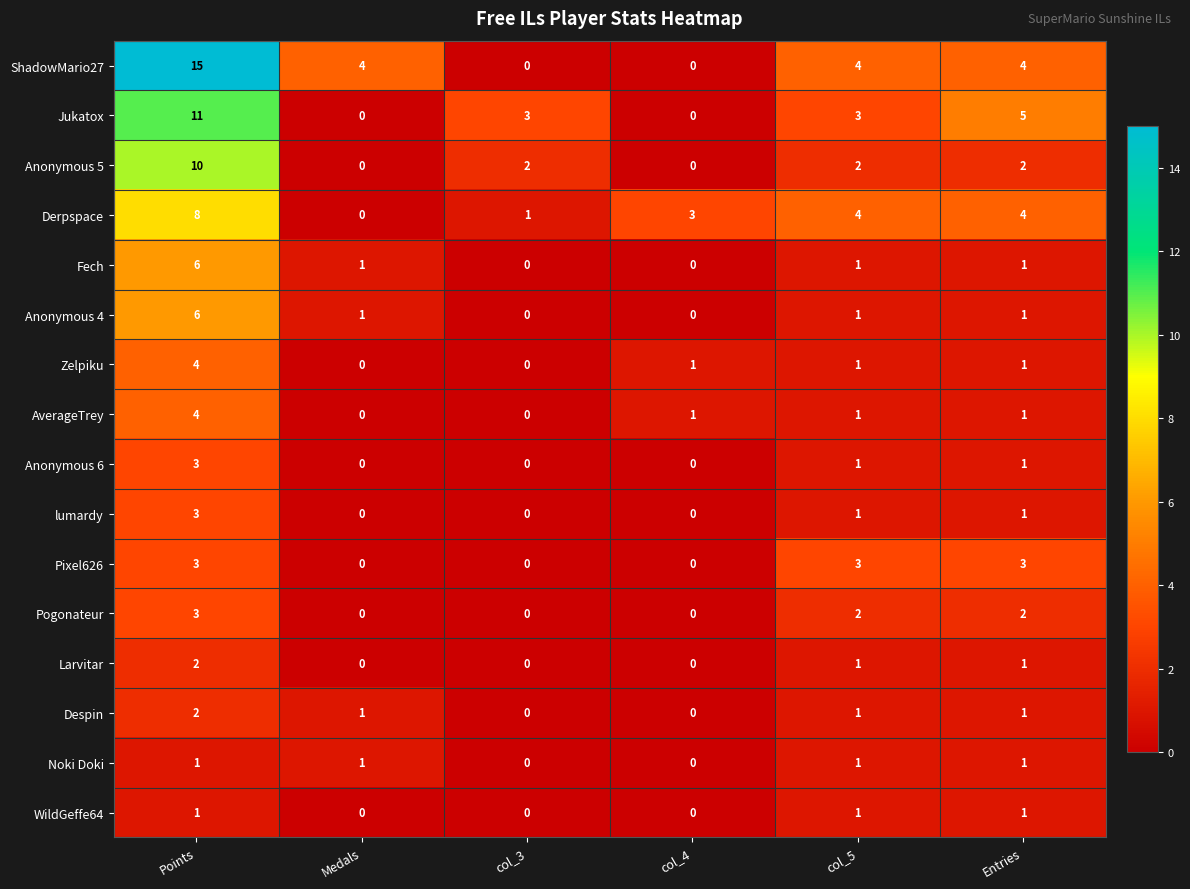

What value does the Derpspace series have at col_4?

3